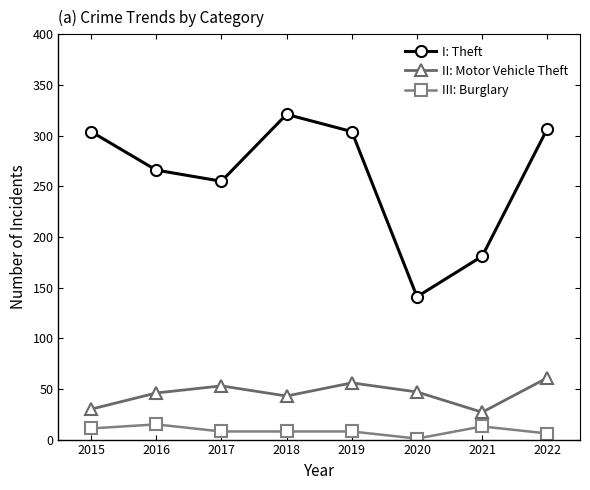

At which label is I: Theft closest to 231?

2017